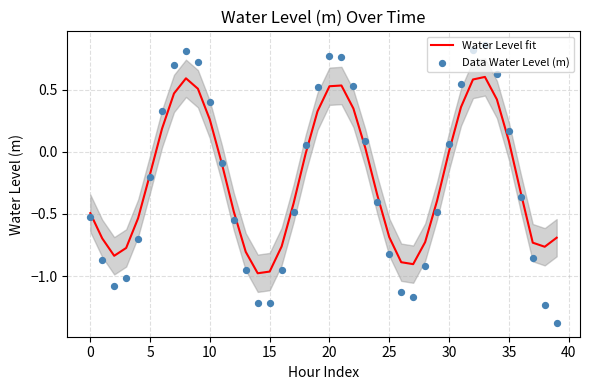

At how many categories does at least one series exceed 0?

17